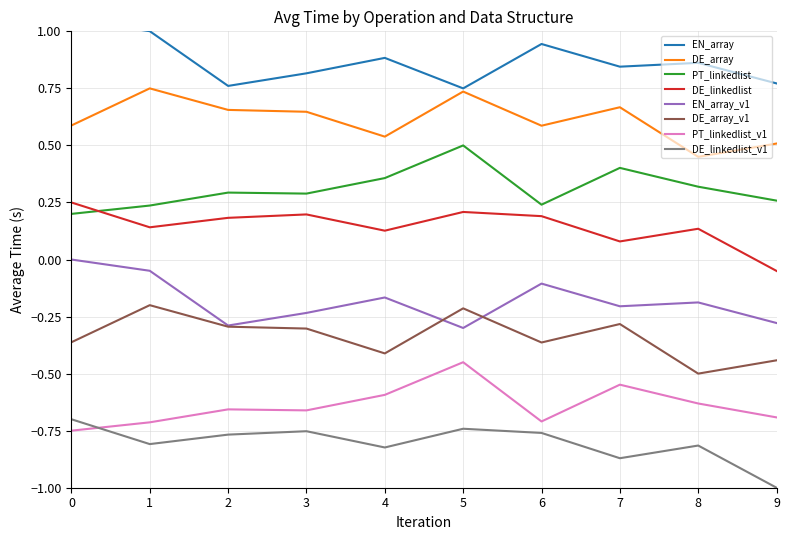

How many interior local valleys does the DE_linkedlist series have?

3